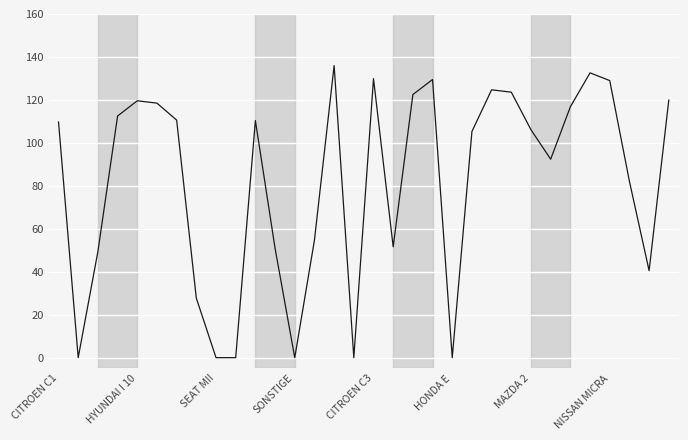

What is the difference between the maximum and minimum values?

136.0